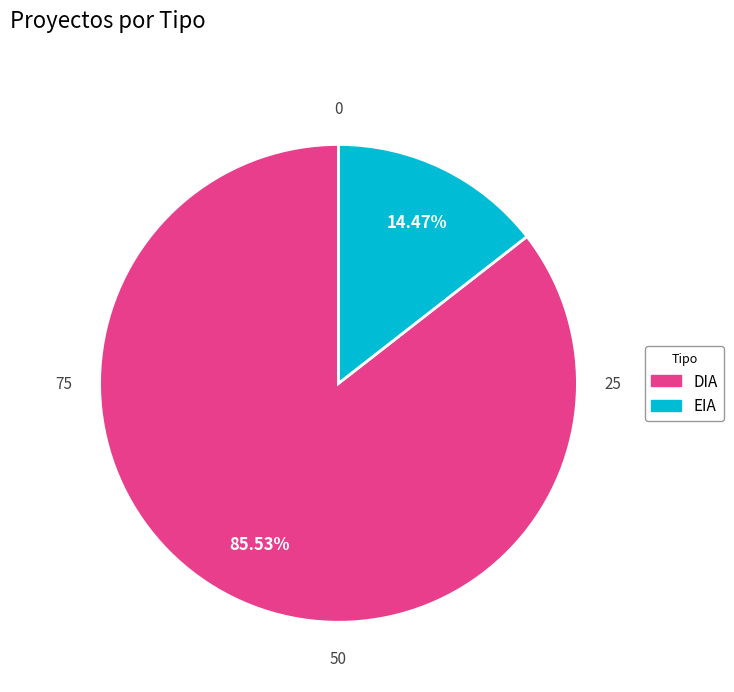

What is the smallest slice in the pie chart?

EIA